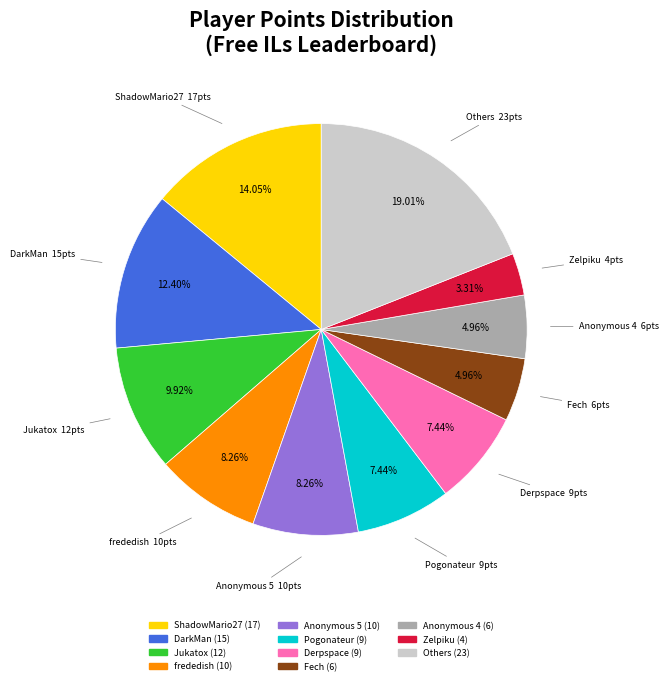

To the nearest percent, what is the average slice percentage?

9%